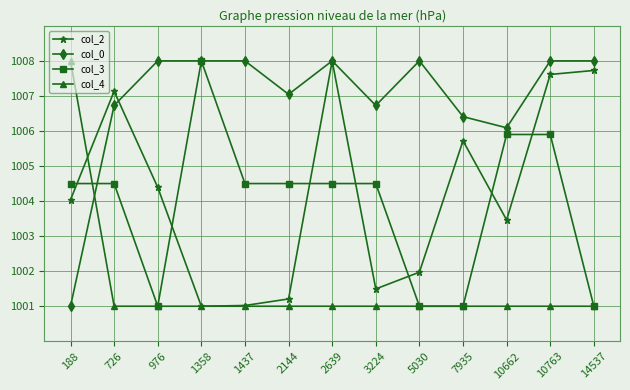

True or false: col_0 and col_2 cross at least once.

True